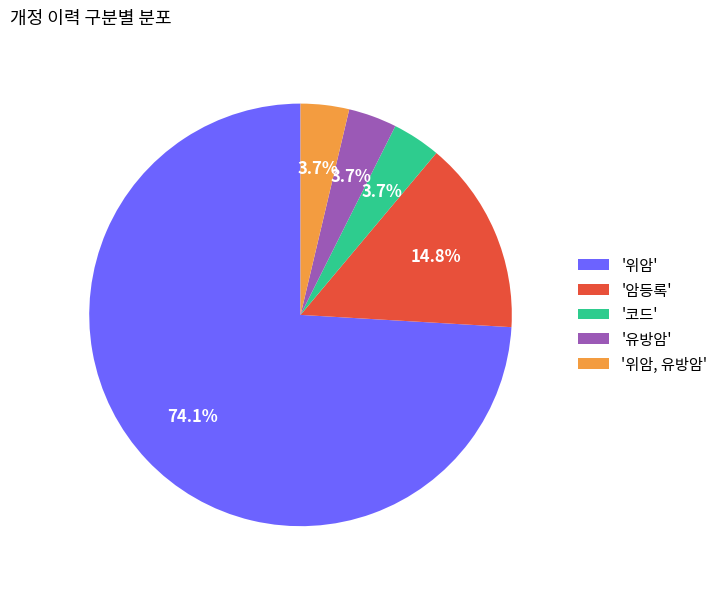

Combined, what portion of the pie is '코드' and '위암'?

77.8%